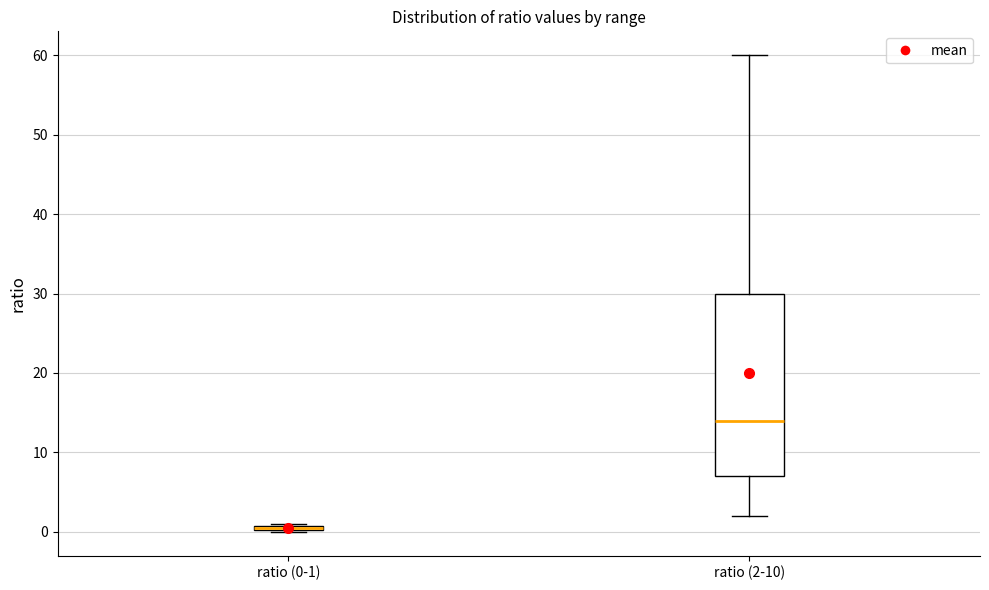

Which box is the tallest, from its lower edge to its upper edge?

ratio (2-10)